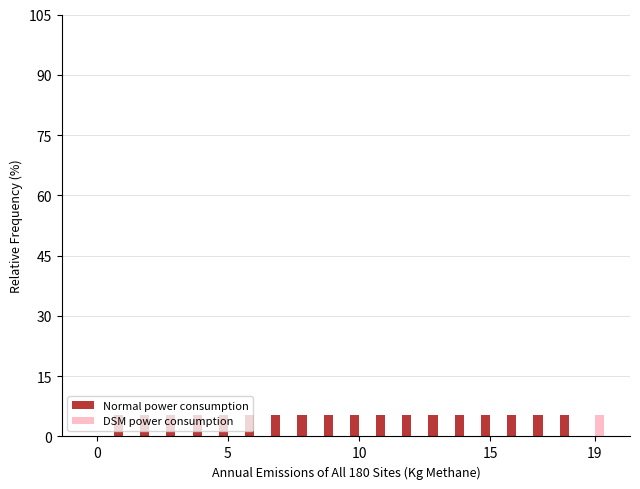

What is the sum of all Normal power consumption values?

94.7